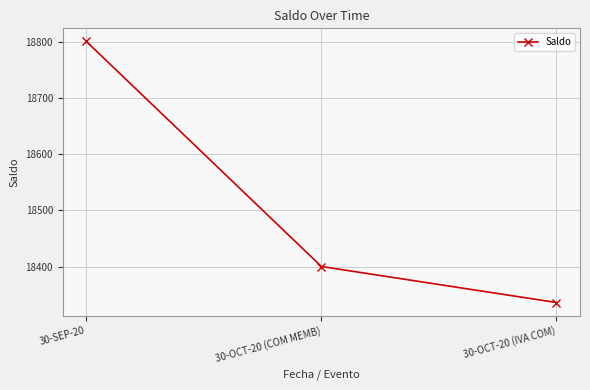

List the labels in order of value, largest first.

30-SEP-20, 30-OCT-20 (COM MEMB), 30-OCT-20 (IVA COM)